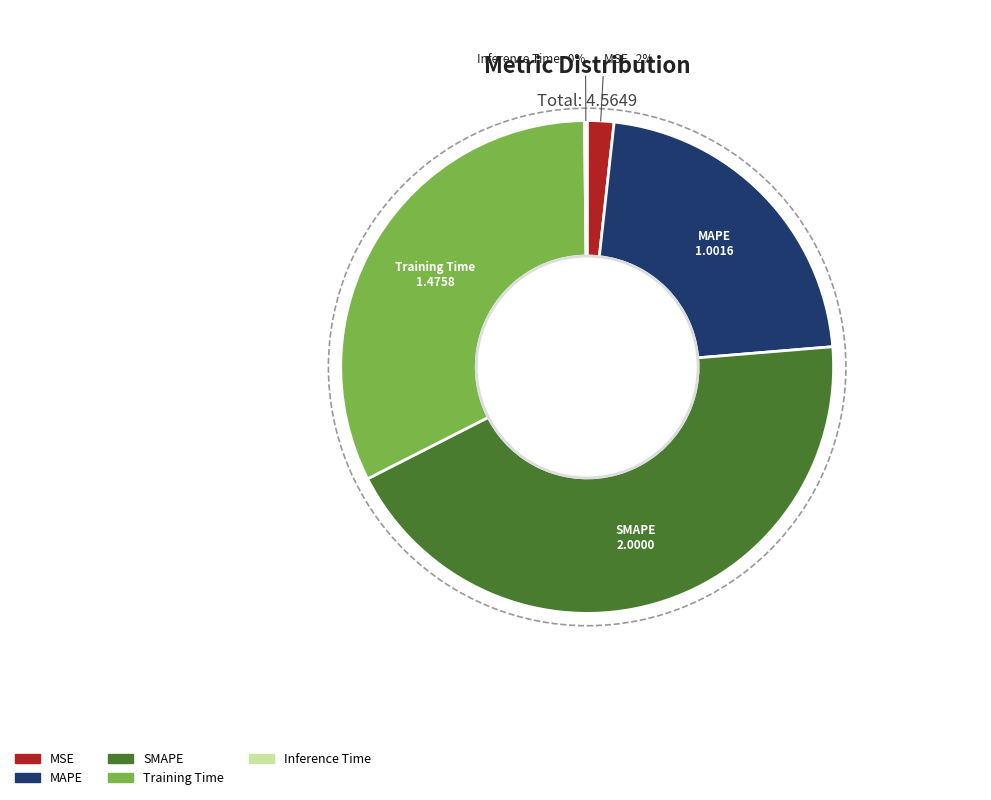

To the nearest percent, what is the average slice percentage?

20%